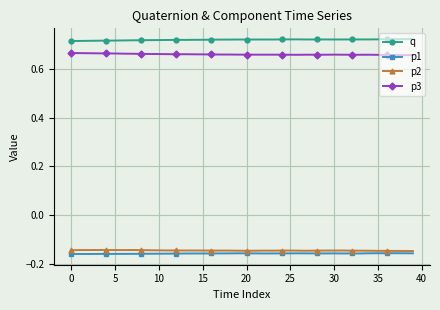

Count the q values in the range 0 to 1.

40